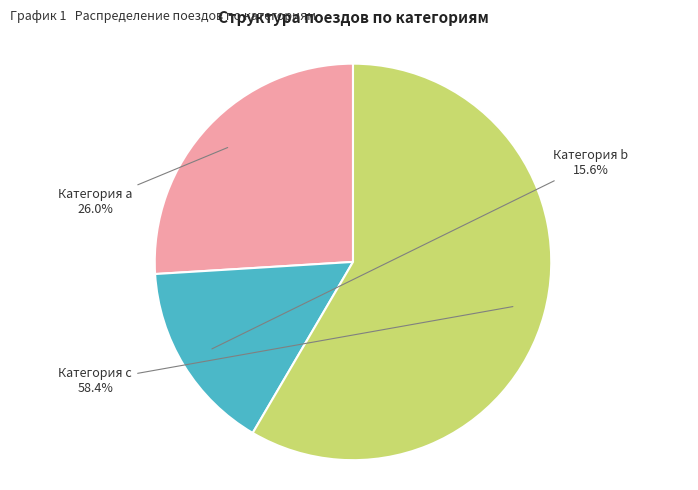

Does any single category account for the majority?

Yes